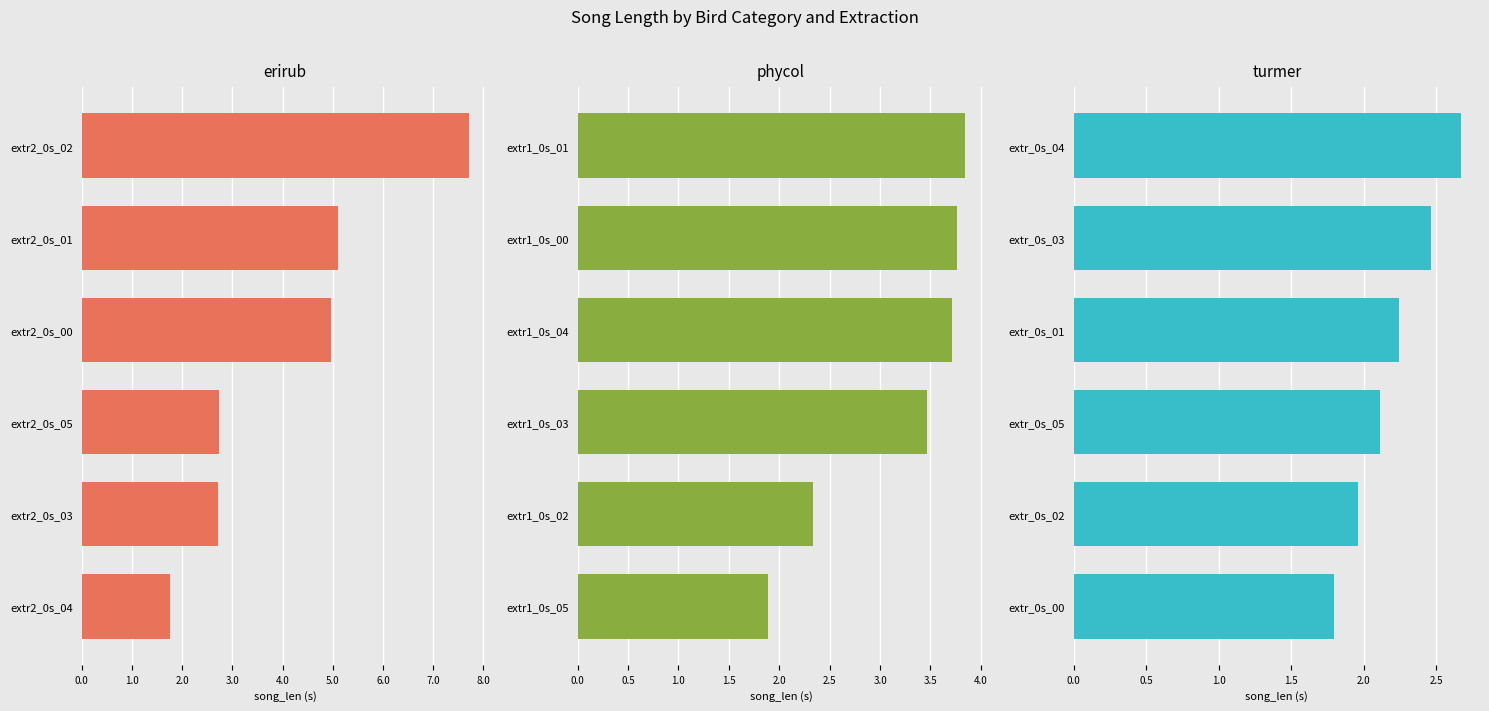

What is the minimum value for turmer?

1.8